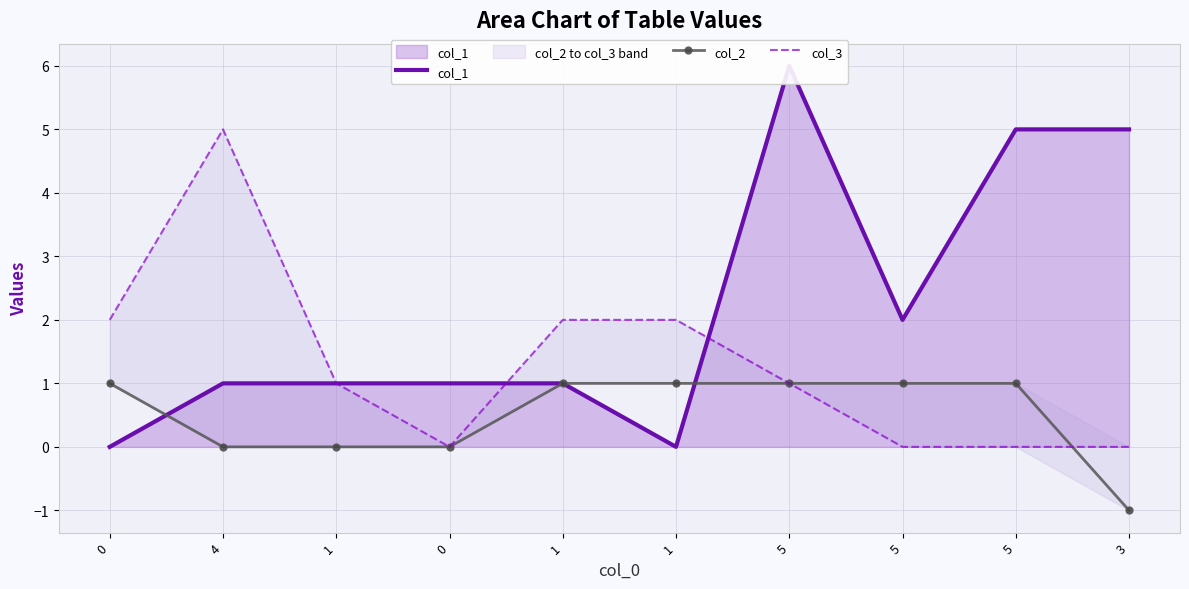

Reading left to right, extract all data points from this chart.

col_1: 0	1	1	1	1	0	6	2	5	5
col_2: 1	0	0	0	1	1	1	1	1	-1
col_3: 2	5	1	0	2	2	1	0	0	0